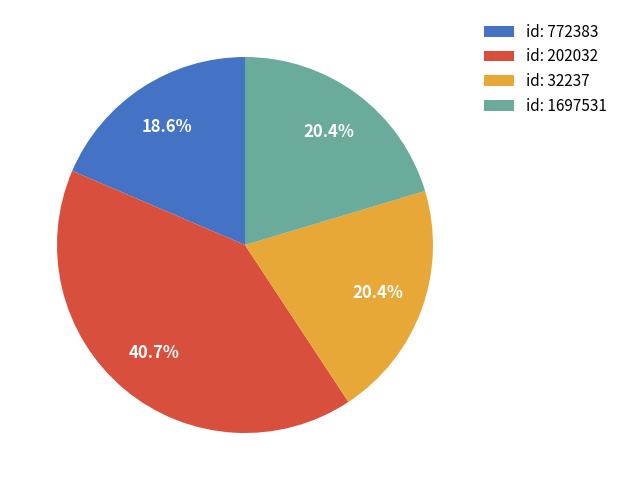

Between id: 772383 and id: 202032, which is larger?

id: 202032